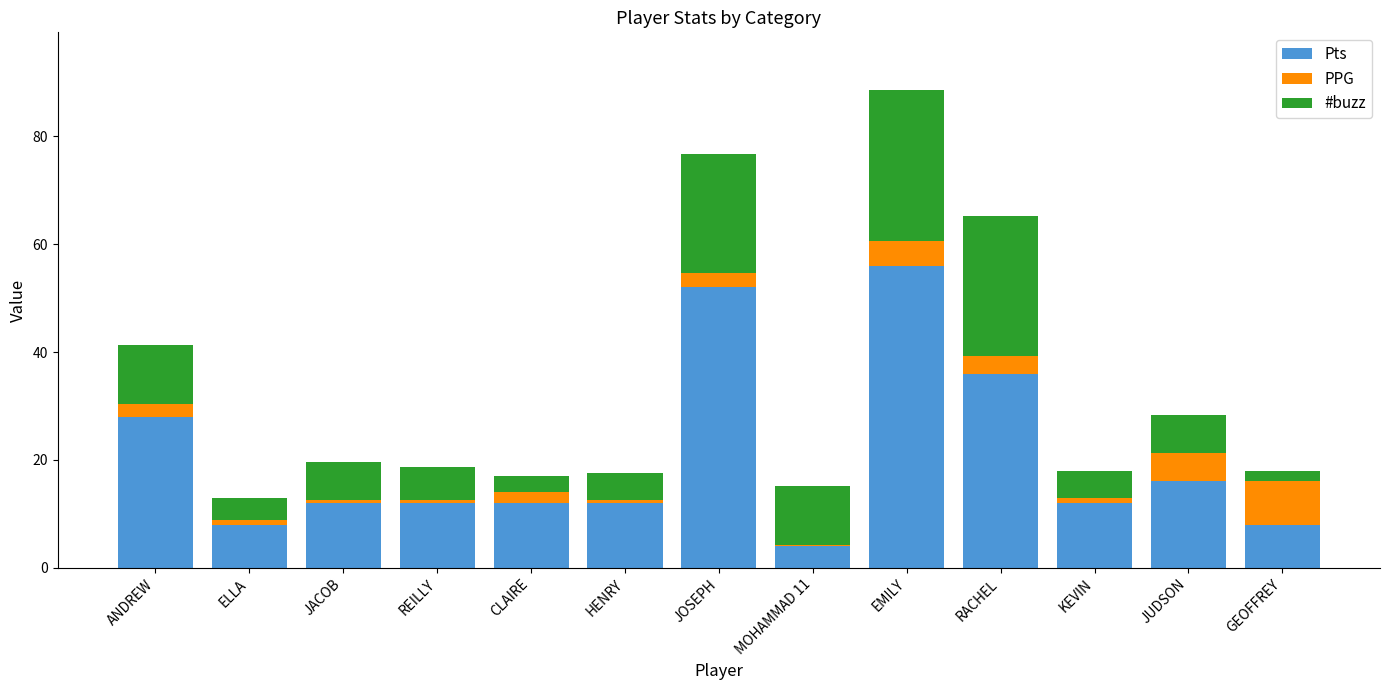

Count the number of data series in this chart.

3